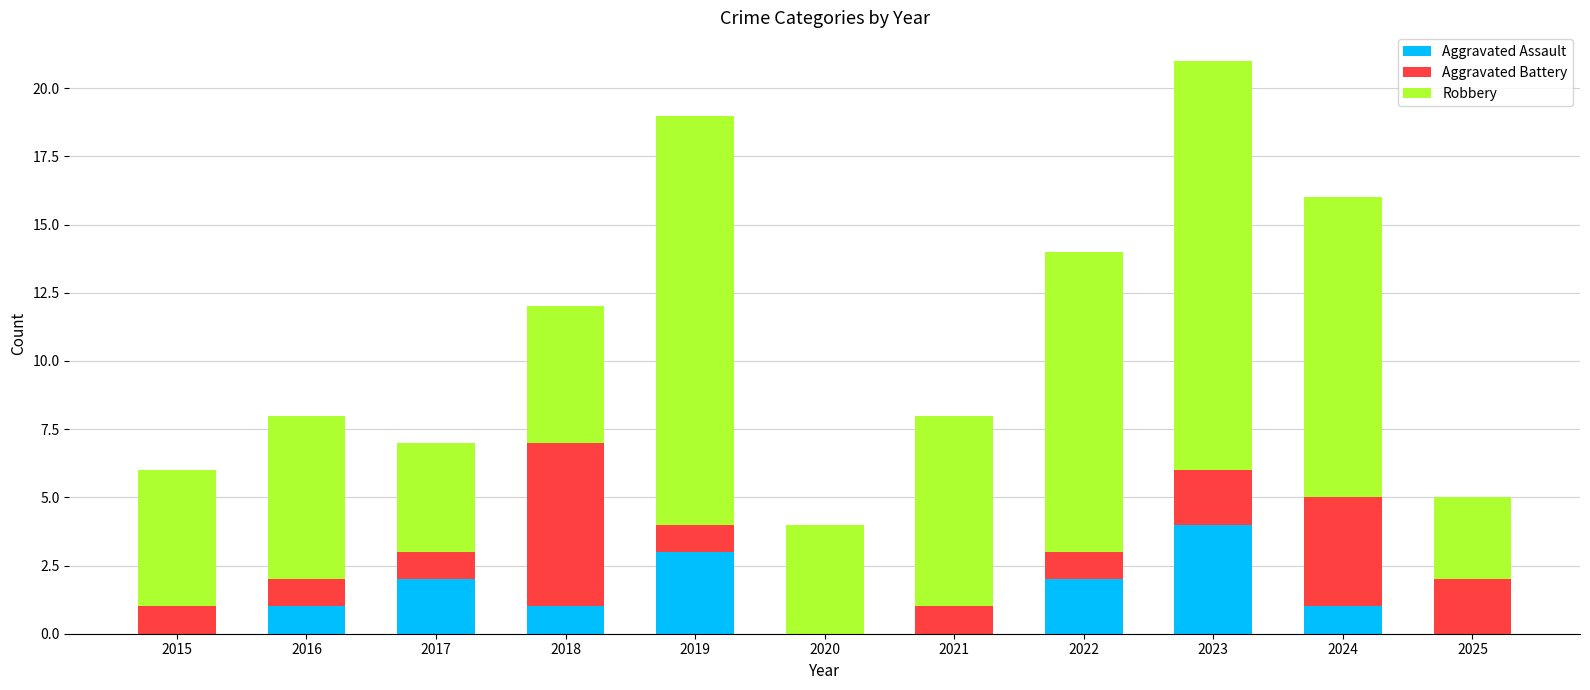

At which category is the sum across all series the highest?

2023